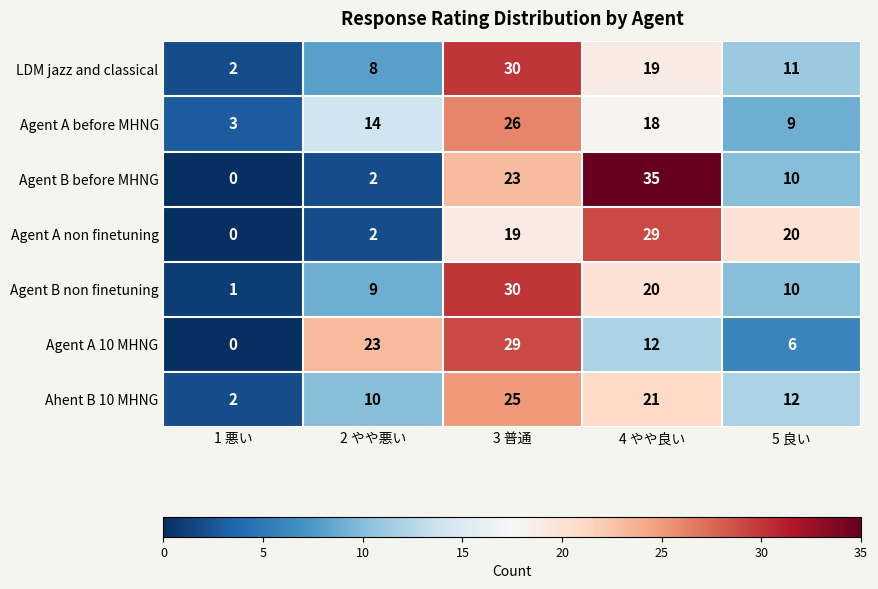

What is the total value across all series at 4 やや良い?

154